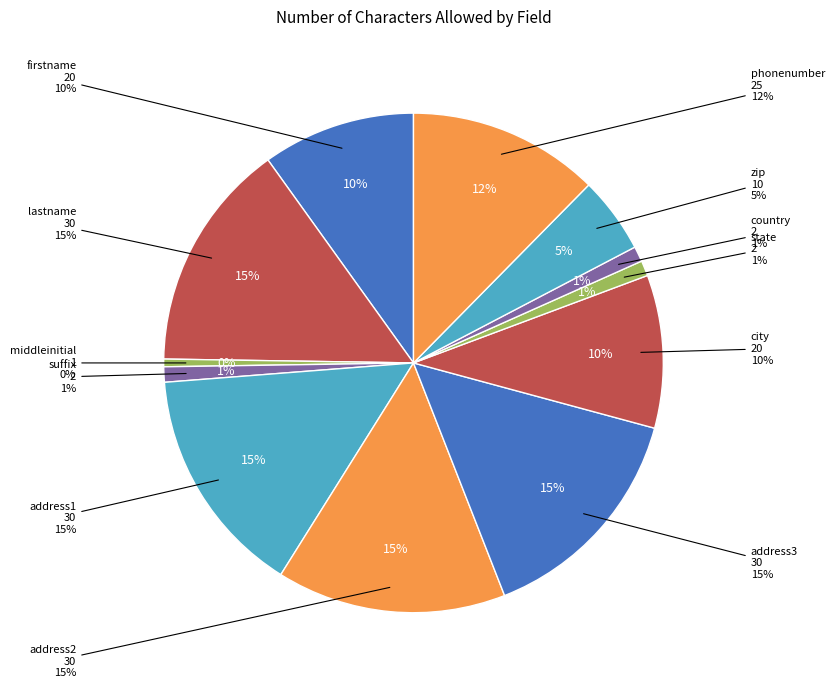

What is the largest slice in the pie chart?

lastname